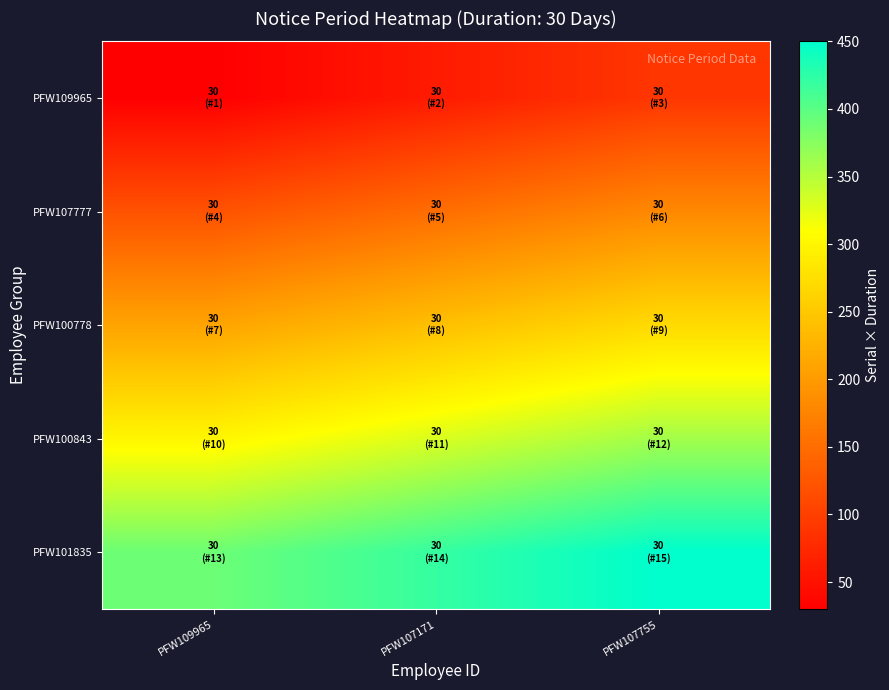

Reading left to right, extract all data points from this chart.

PFW109965: PFW109965=30	PFW107171=60	PFW107755=90
PFW107777: PFW109965=120	PFW107171=150	PFW107755=180
PFW100778: PFW109965=210	PFW107171=240	PFW107755=270
PFW100843: PFW109965=300	PFW107171=330	PFW107755=360
PFW101835: PFW109965=390	PFW107171=420	PFW107755=450